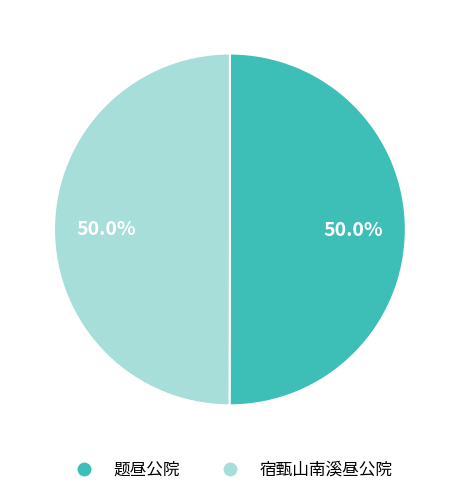

Approximately how many times larger is the value at 宿甄山南溪昼公院 compared to 题昼公院?

1.0